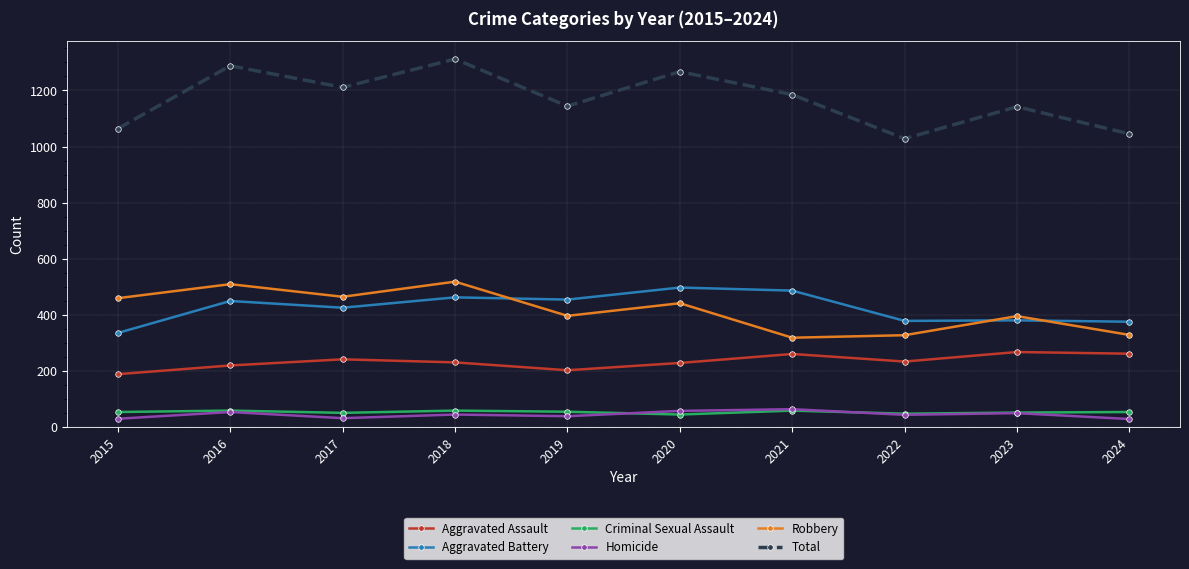

Is the value of Homicide at 2016 greater than the value of Robbery at 2021?

No